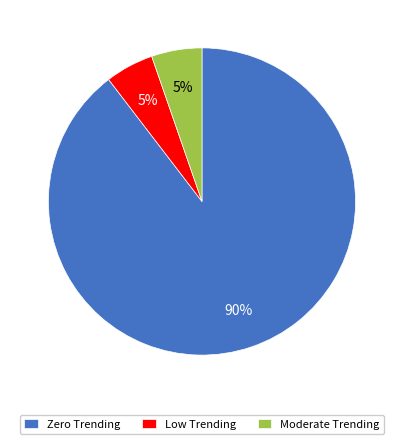

Is it true that Moderate Trending is 5% of the pie?

True